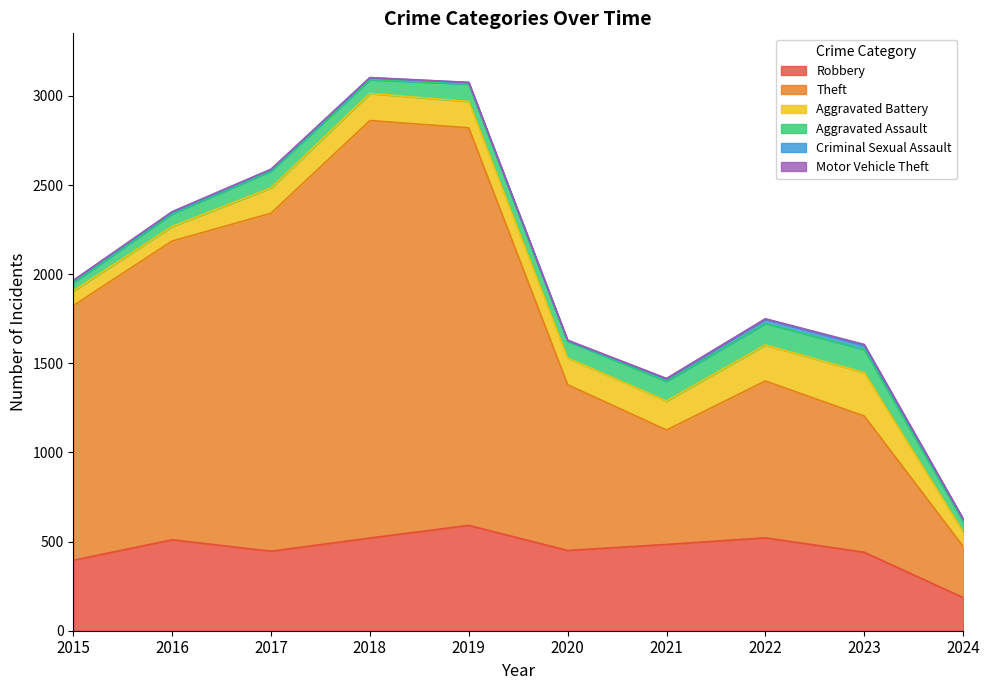

What is the sum of all Criminal Sexual Assault values?

122